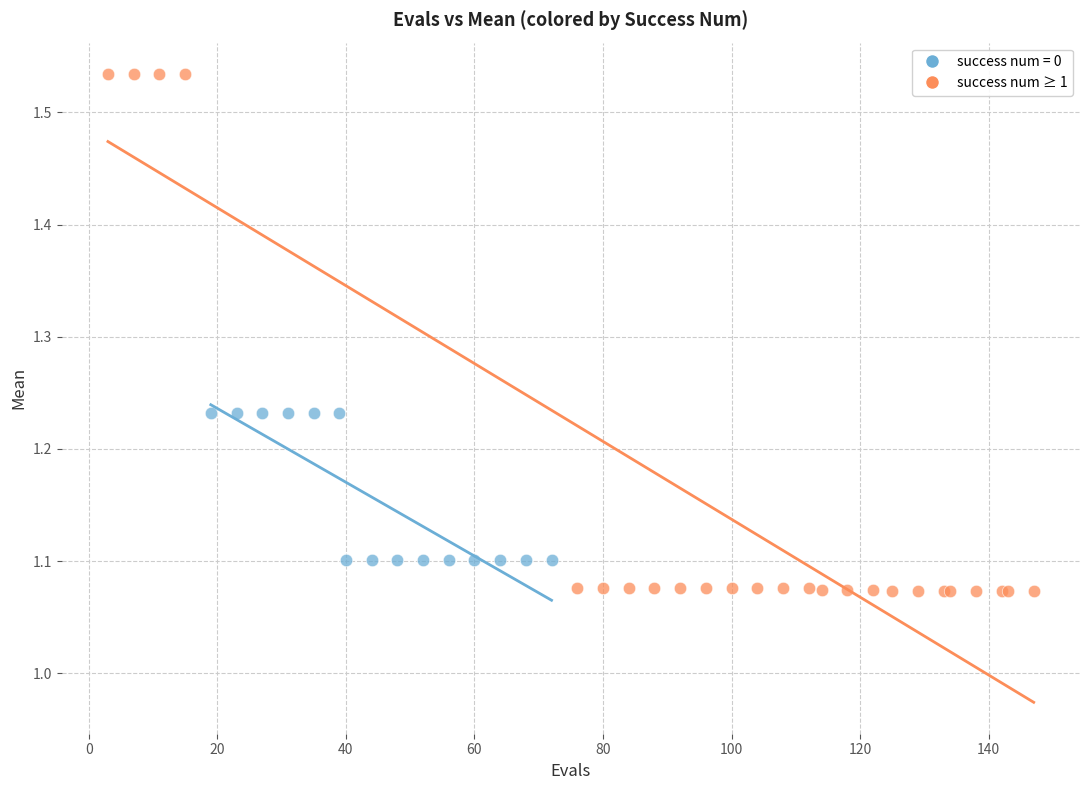

Which series contains the lowest Y value?

success num ≥ 1